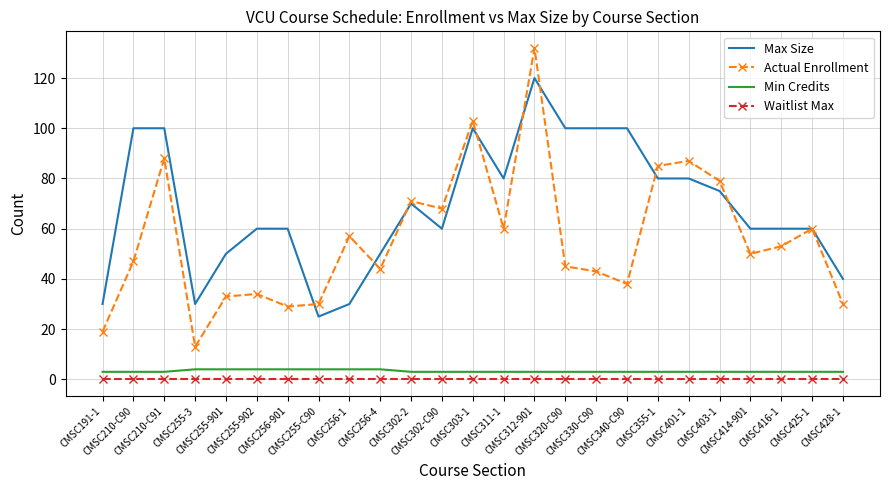

True or false: Max Size and Waitlist Max intersect in this chart.

False